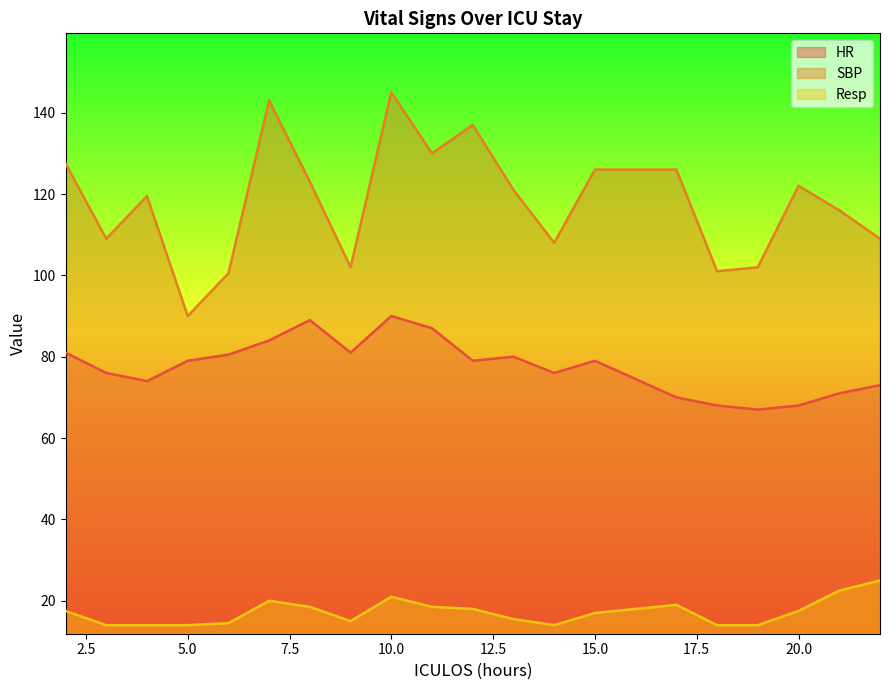

At 14, list the series in order from smallest to largest.

Resp, HR, SBP